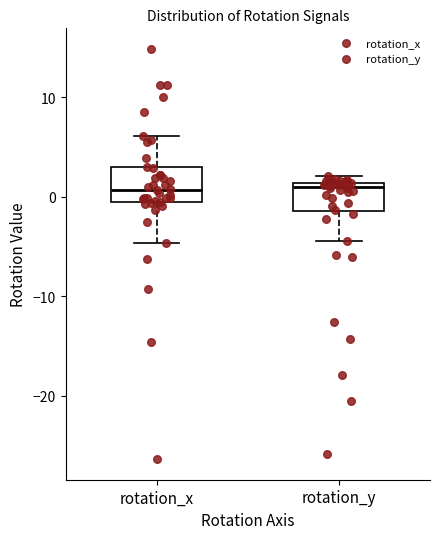

Reading left to right, transcribe this box plot: for each box, give where its median line is, the range the box spans, and where its two whiskers end, as read against the y-axis. The values are not printed on the chart, so give them approximately, as read against the axis.

rotation_x: median 1, box -1 to 3, whiskers -5 to 6
rotation_y: median 1 (just below the box's upper edge), box -1 to 1, whiskers -4 to 2